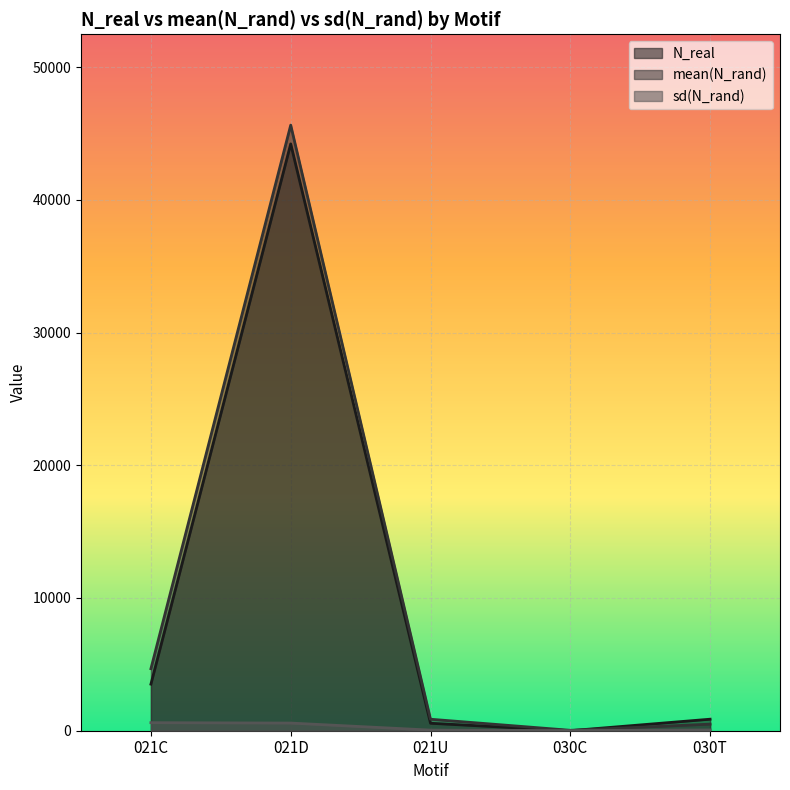

Is the value of mean(N_rand) at 021C greater than the value of N_real at 021U?

Yes